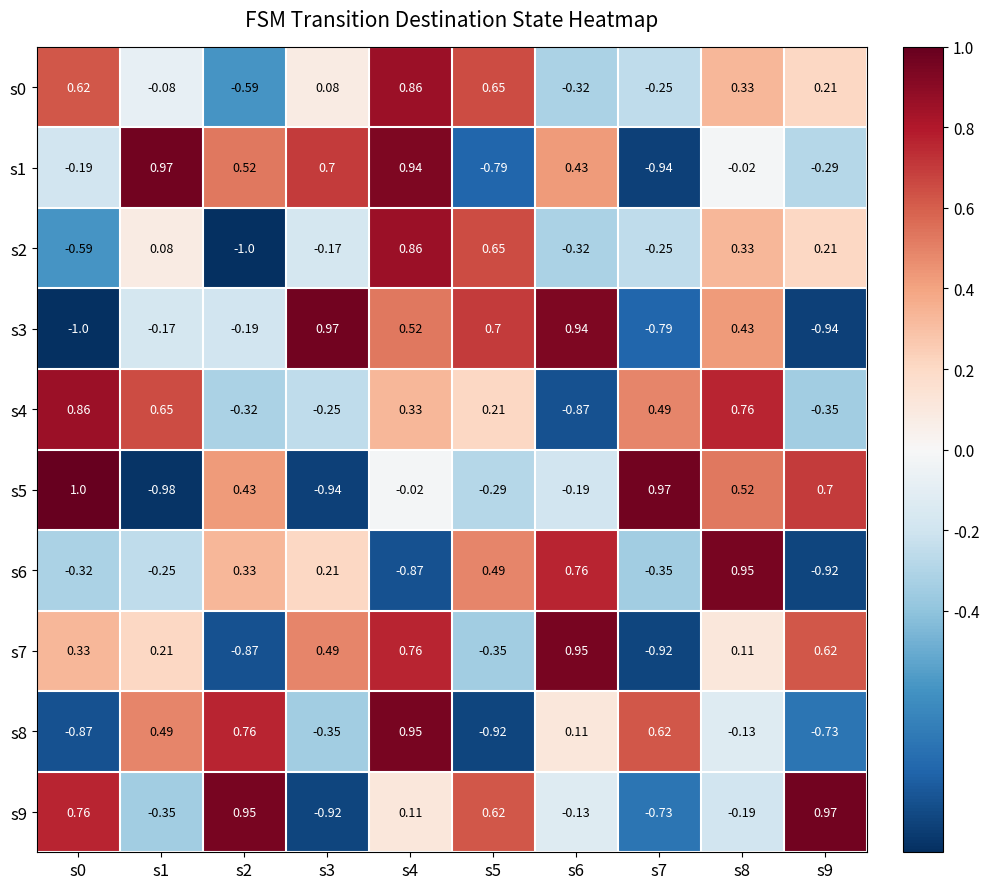

Is the value of s0 at s5 greater than the value of s2 at s6?

Yes